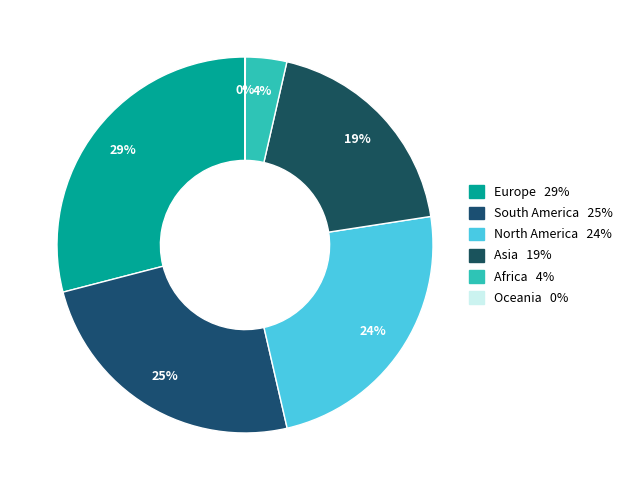

True or false: Asia accounts for 10% of the total.

False